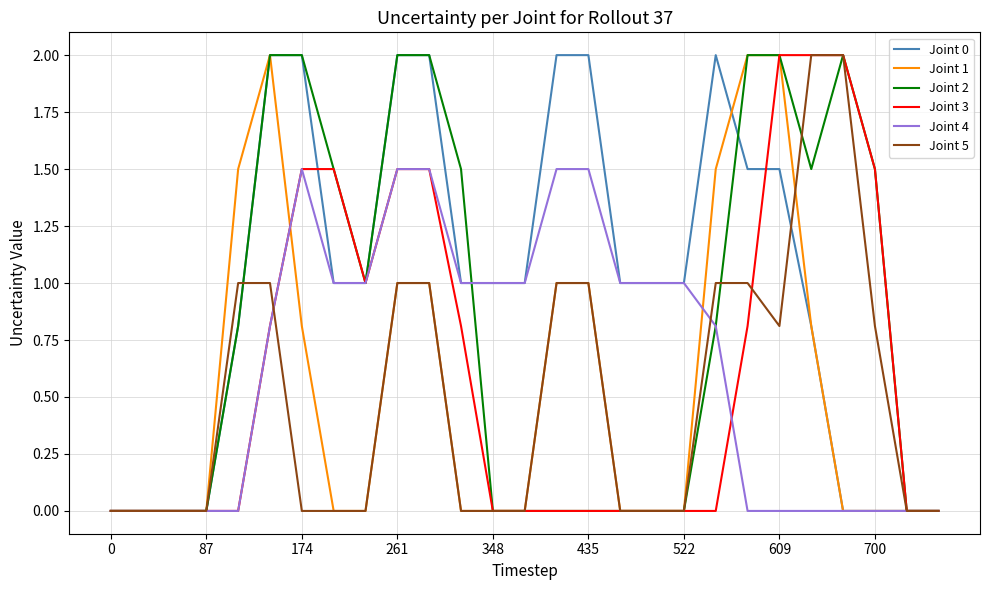

Reading left to right, what are all the values shown in this chart?

Joint 0: 0.0	0.0	0.0	0.0	0.8	2.0	2.0	1.0	1.0	2.0	2.0	1.0	1.0	1.0	2.0	2.0	1.0	1.0	1.0	2.0	1.5	1.5	0.8	0.0	0.0	0.0	0.0
Joint 1: 0.0	0.0	0.0	0.0	1.5	2.0	0.8	0.0	0.0	1.0	1.0	0.0	0.0	0.0	1.0	1.0	0.0	0.0	0.0	1.5	2.0	2.0	0.8	0.0	0.0	0.0	0.0
Joint 2: 0.0	0.0	0.0	0.0	0.8	2.0	2.0	1.5	1.0	2.0	2.0	1.5	0.0	0.0	0.0	0.0	0.0	0.0	0.0	0.8	2.0	2.0	1.5	2.0	1.5	0.0	0.0
Joint 3: 0.0	0.0	0.0	0.0	0.0	0.8	1.5	1.5	1.0	1.5	1.5	0.8	0.0	0.0	0.0	0.0	0.0	0.0	0.0	0.0	0.8	2.0	2.0	2.0	1.5	0.0	0.0
Joint 4: 0.0	0.0	0.0	0.0	0.0	0.8	1.5	1.0	1.0	1.5	1.5	1.0	1.0	1.0	1.5	1.5	1.0	1.0	1.0	0.8	0.0	0.0	0.0	0.0	0.0	0.0	0.0
Joint 5: 0.0	0.0	0.0	0.0	1.0	1.0	0.0	0.0	0.0	1.0	1.0	0.0	0.0	0.0	1.0	1.0	0.0	0.0	0.0	1.0	1.0	0.8	2.0	2.0	0.8	0.0	0.0